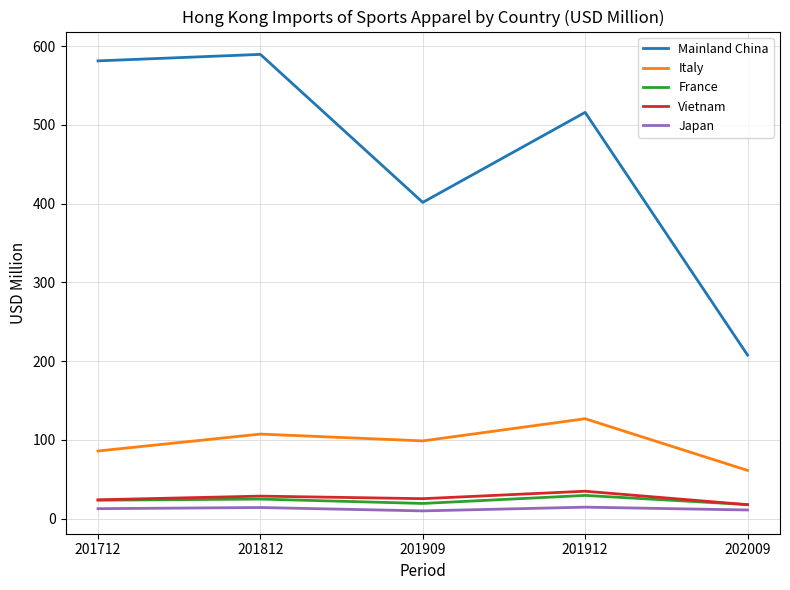

Is it true that Japan equals 14.7 at 201912?

True